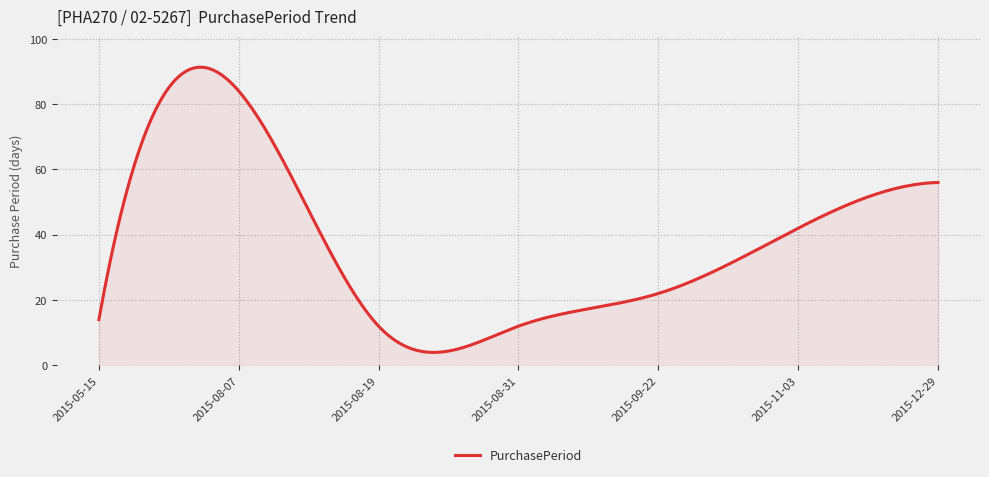

What is the maximum value shown in the chart?

91.3